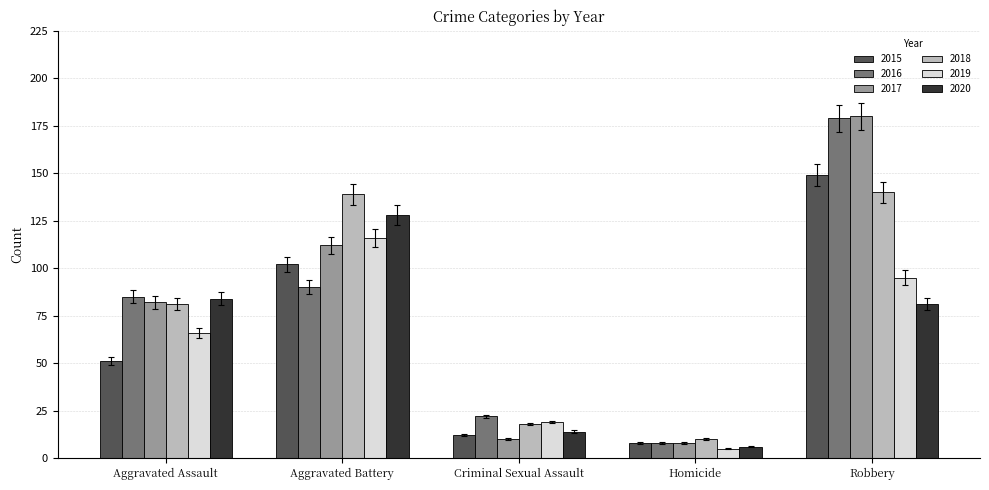

What is the approximate value of 2015 at Robbery, to the nearest 10?

150